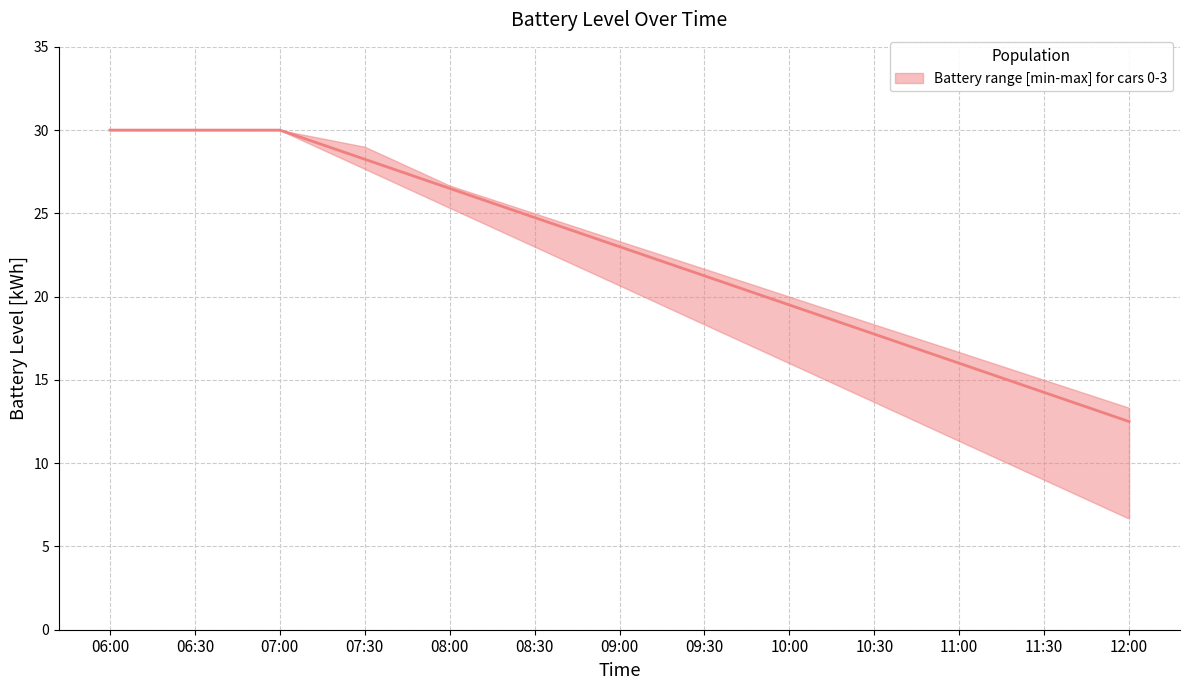

How many data points in car0_batt are above 22?

6